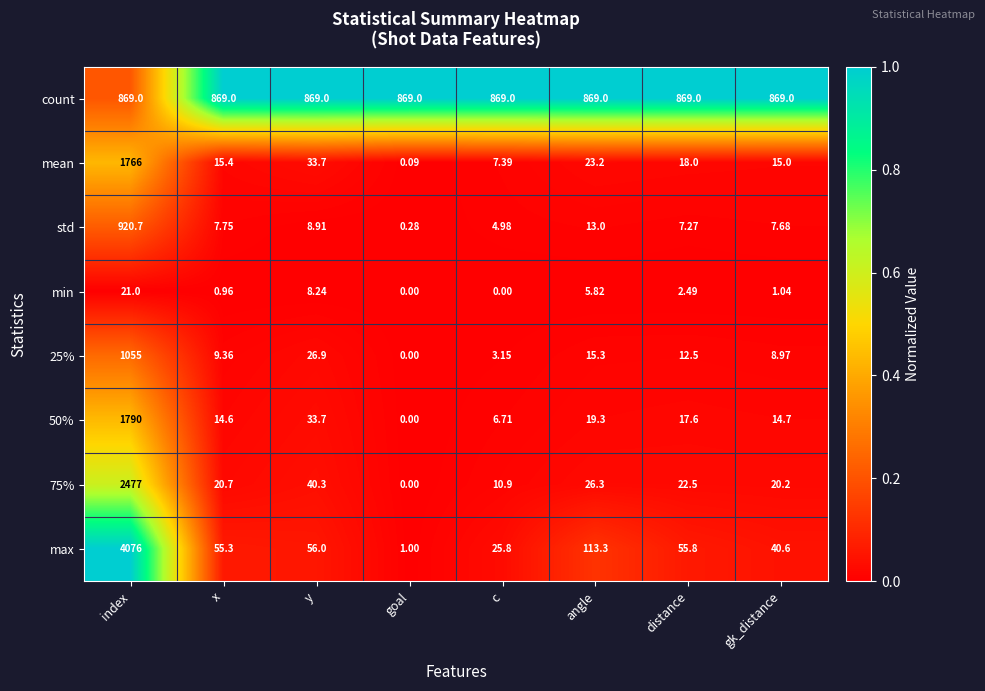

List the series in order of their peak value, highest first.

max, 75%, 50%, mean, 25%, std, count, min